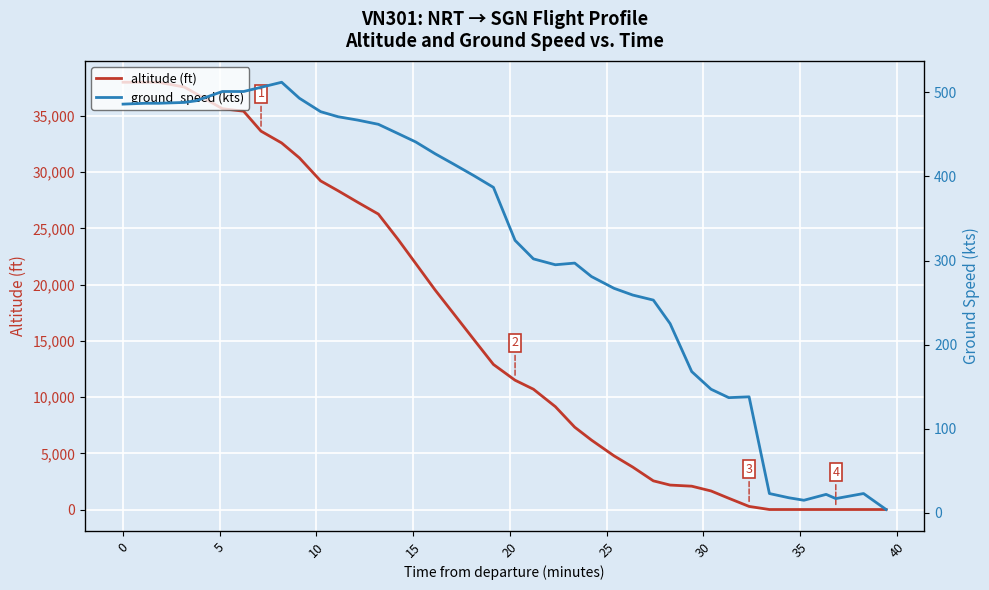

List the series in order of their overall mean, lowest first.

ground_speed, altitude